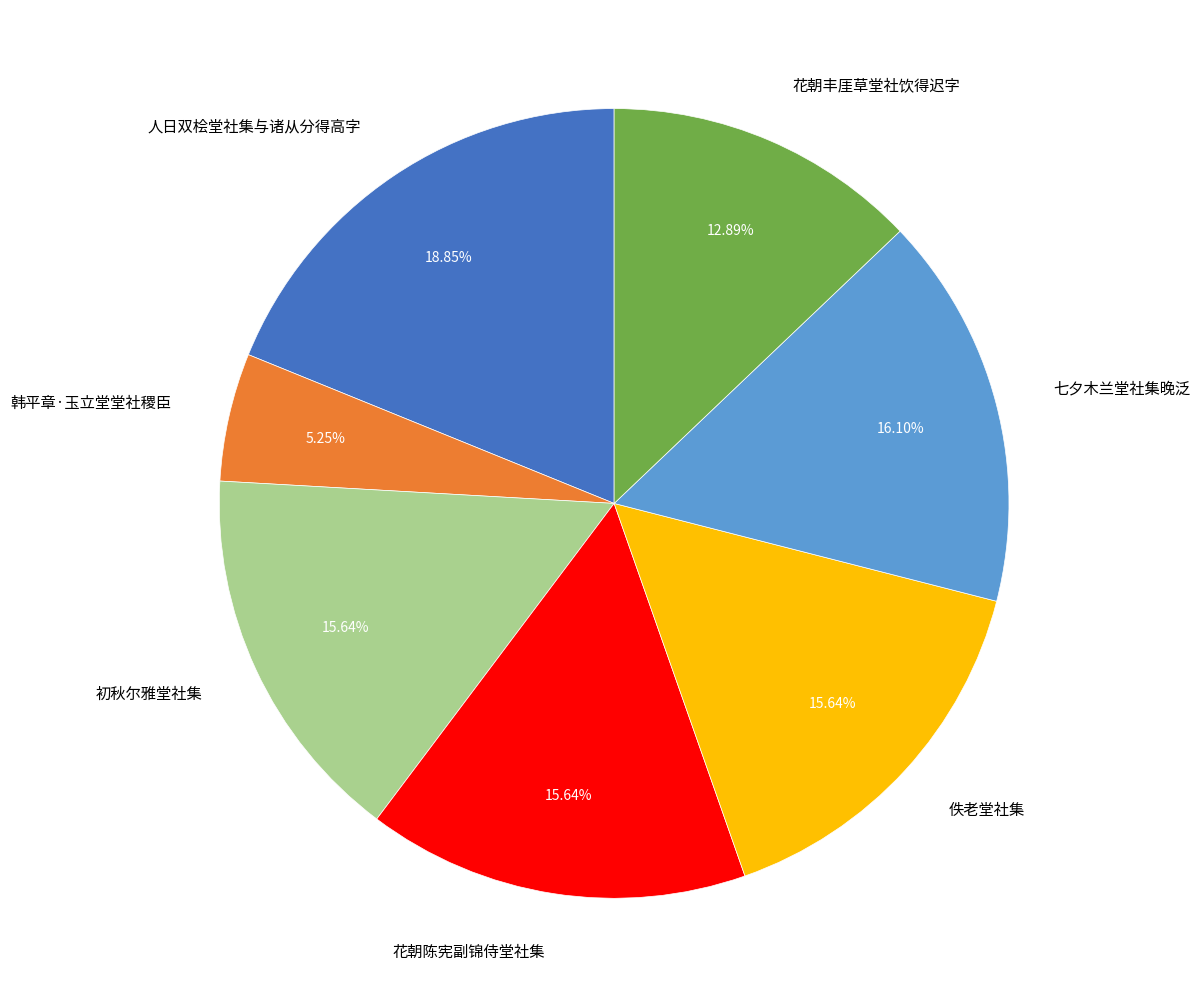

To the nearest percent, what portion does 韩平章·玉立堂堂社稷臣 represent?

5%